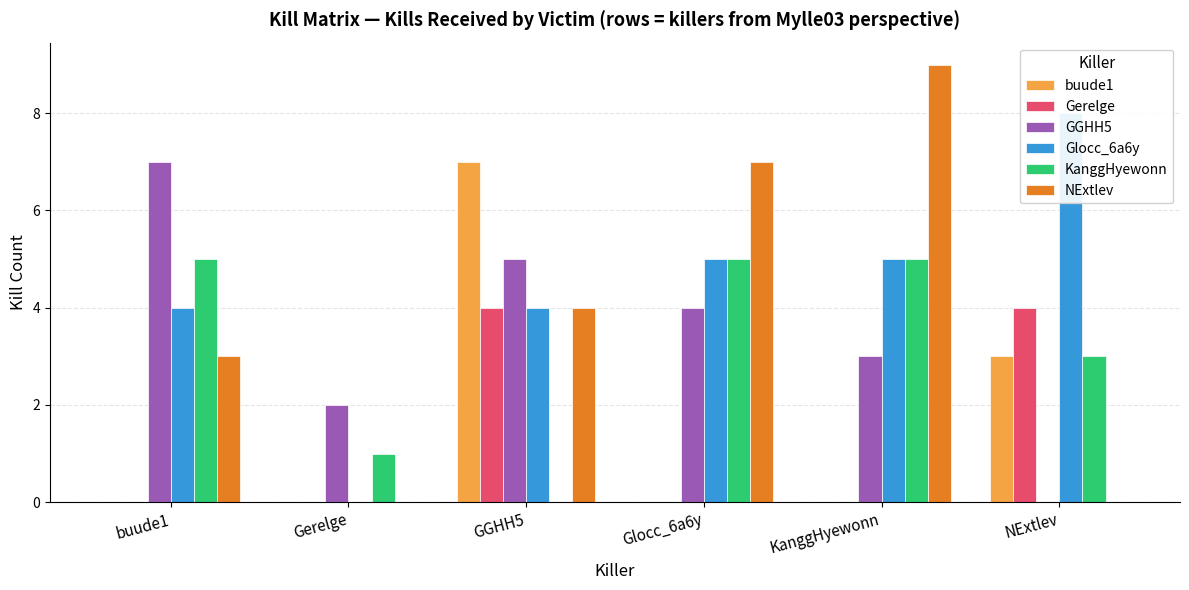

Which series has the widest spread of values?

NExtlev